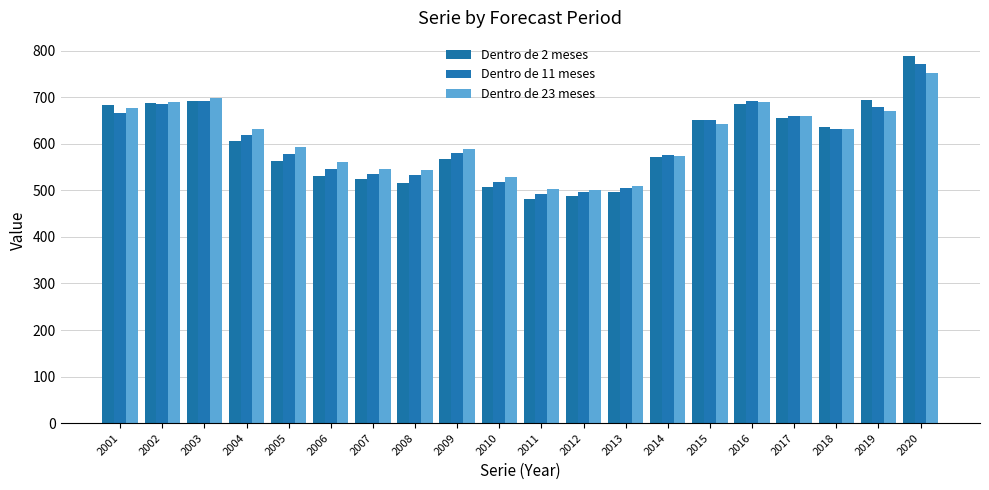

Reading right to left, extract all data points from this chart.

Dentro de 2 meses: 788	693	635	655	686	651	571	497	488	482	508	567	516	525	531	564	606	692	687	684
Dentro de 11 meses: 771	680	631	659	691	650	576	505	496	492	517	581	532	536	545	579	618	691	685	667
Dentro de 23 meses: 752	670	631	659	690	642	574	510	501	502	529	588	544	546	561	594	632	698	690	677